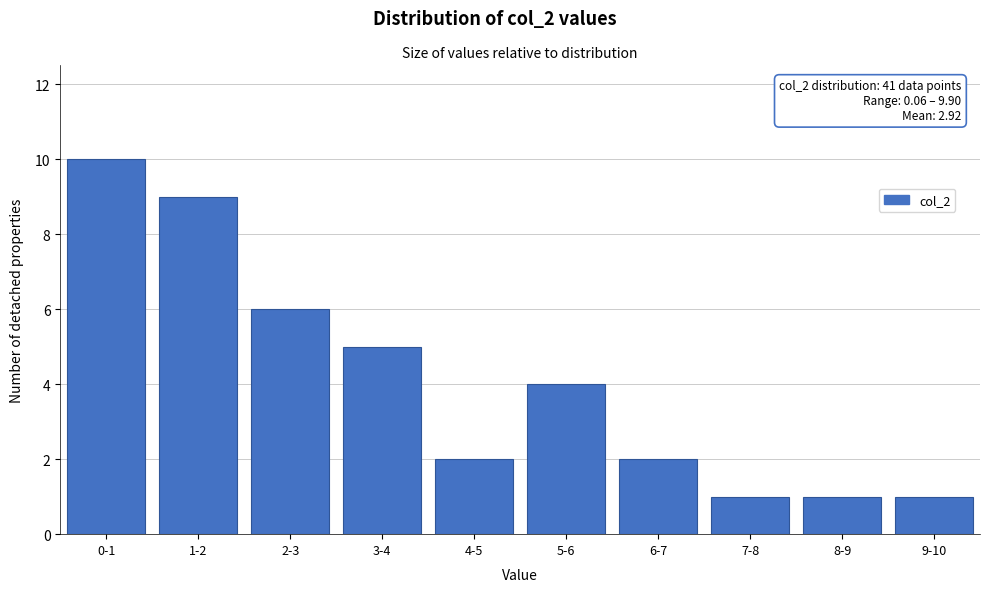

Reading right to left, transcribe all the data shown in this chart.

1	1	1	2	4	2	5	6	9	10